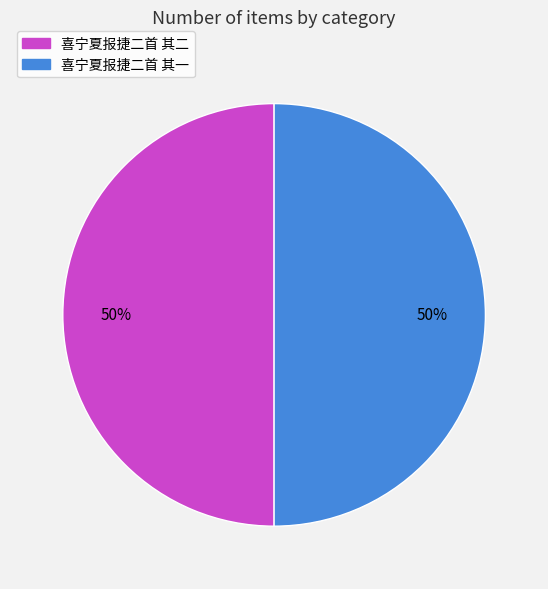

How many segments does this pie chart have?

2